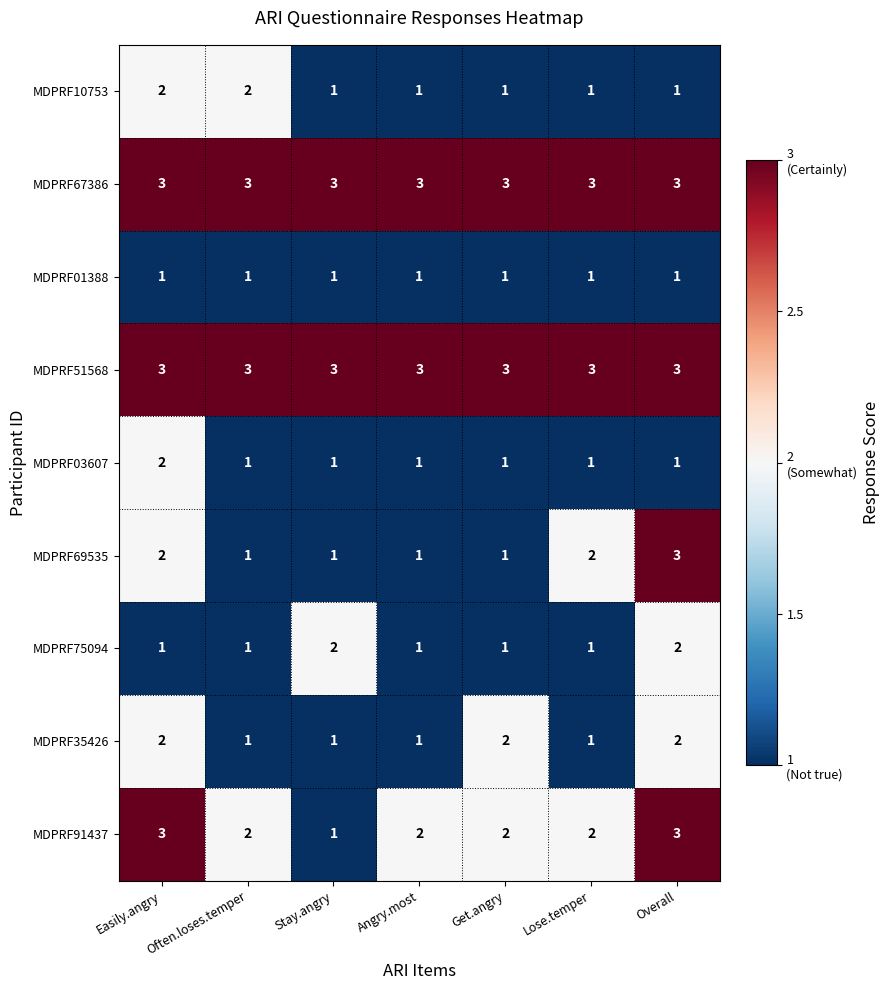

Count the MDPRF35426 values in the range 1 to 2.

7